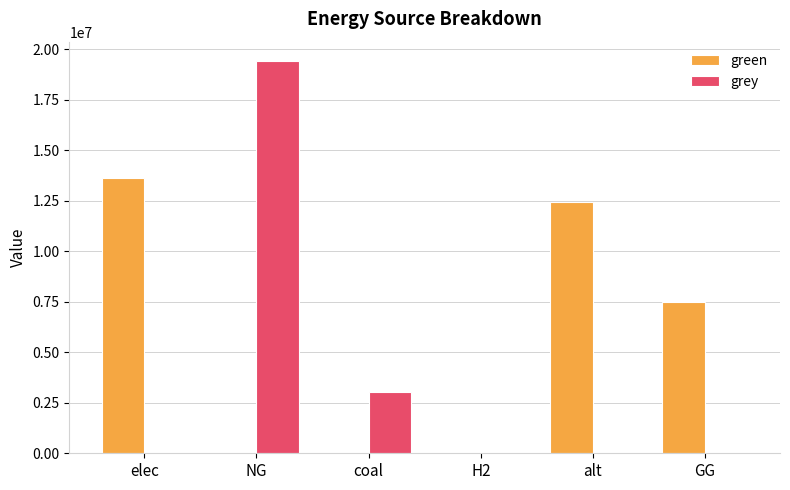

At which label is grey closest to 9700144?

coal